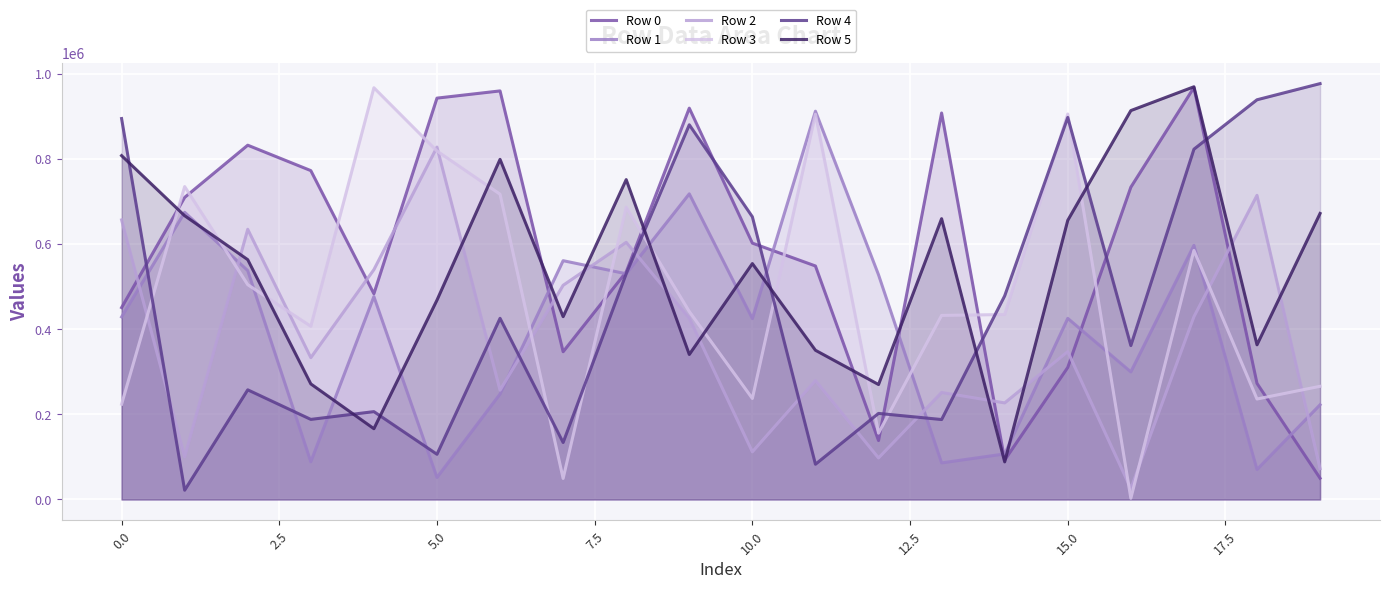

What is the greatest value displayed?

976341